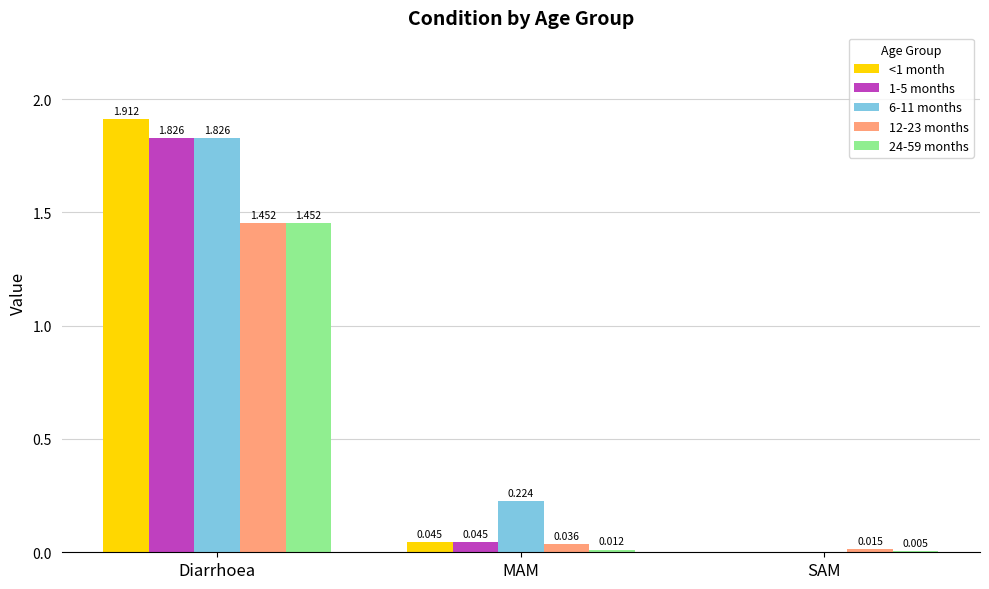

Is the value of 12-23 months at Diarrhoea greater than the value of <1 month at SAM?

Yes